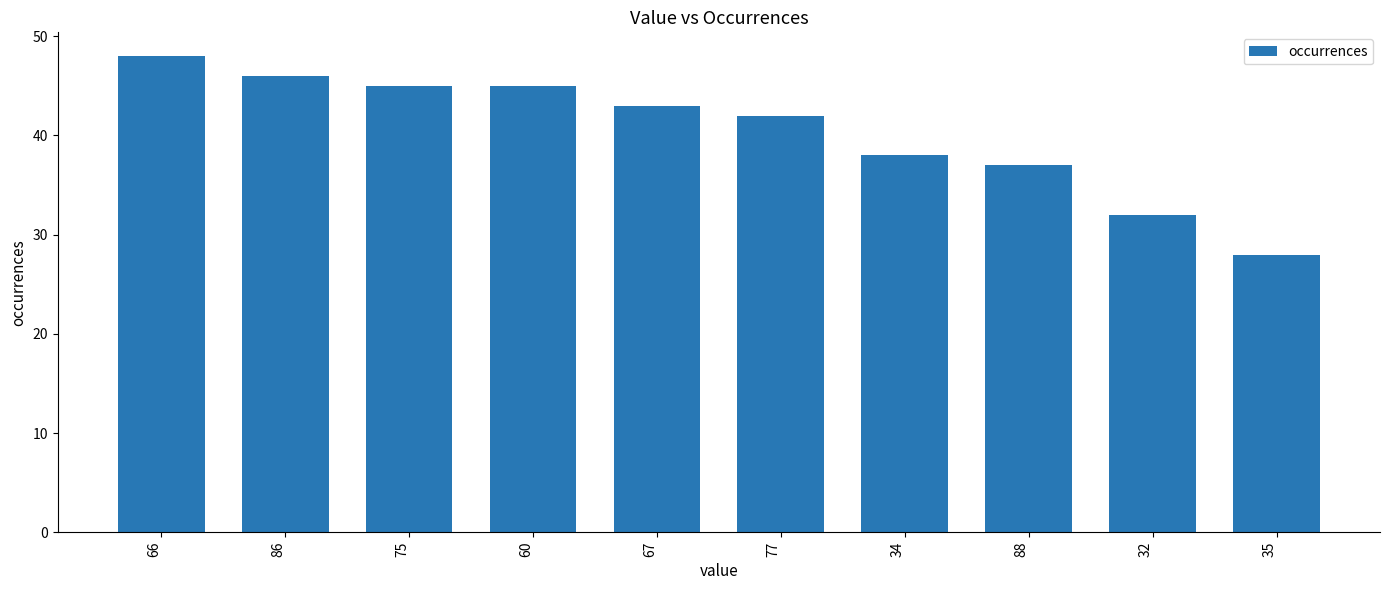

Does the chart contain any negative values?

No